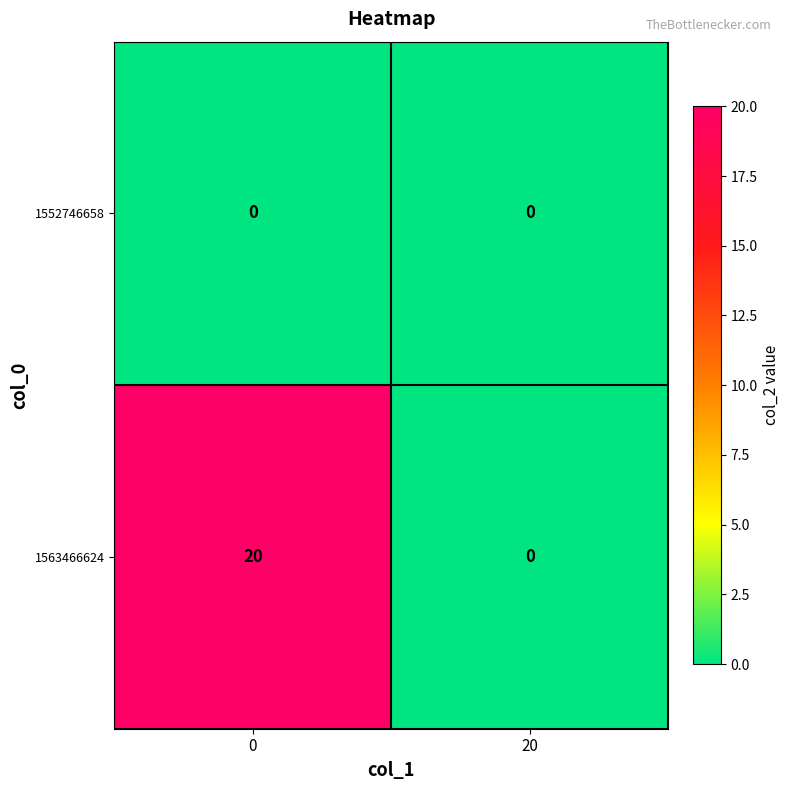

What is the total value across all series at 0?

20